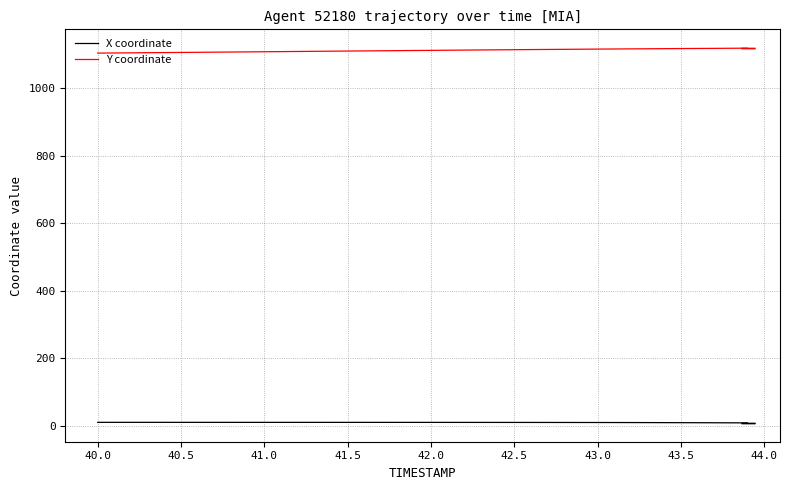

True or false: X coordinate and Y coordinate intersect in this chart.

False